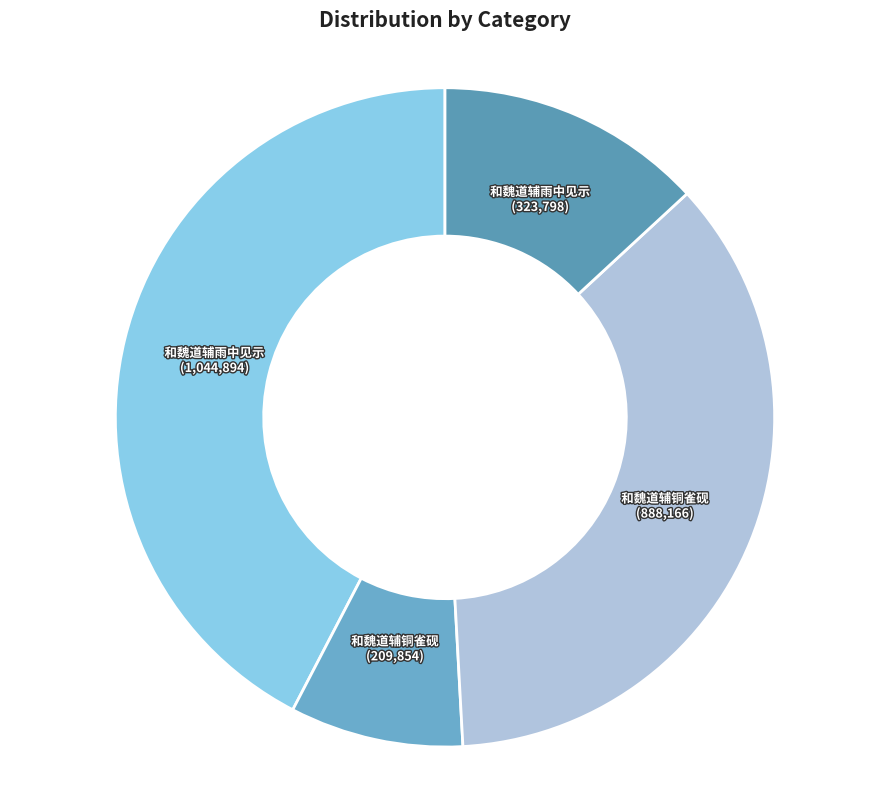

Count the number of slices in the pie.

4